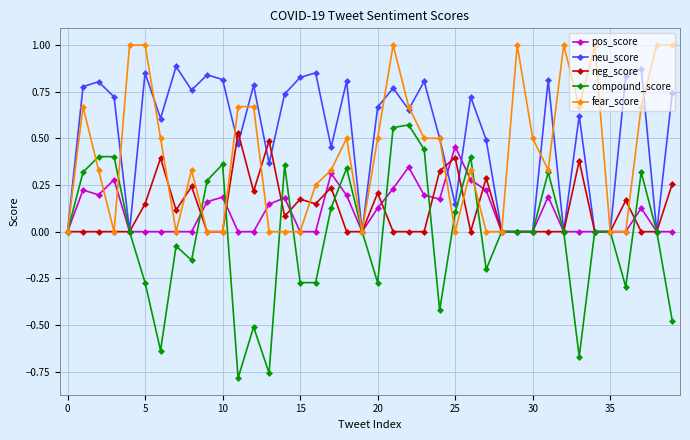

True or false: compound_score has more than 1 interior local peaks.

True